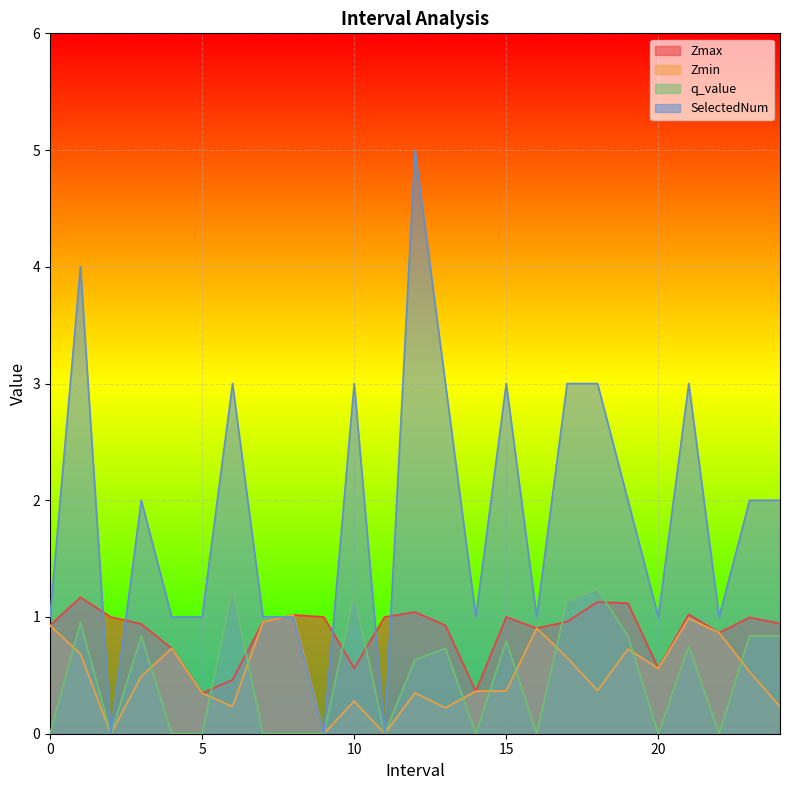

At 6.0, list the series in order from smallest to largest.

Zmin, Zmax, q_value, SelectedNum